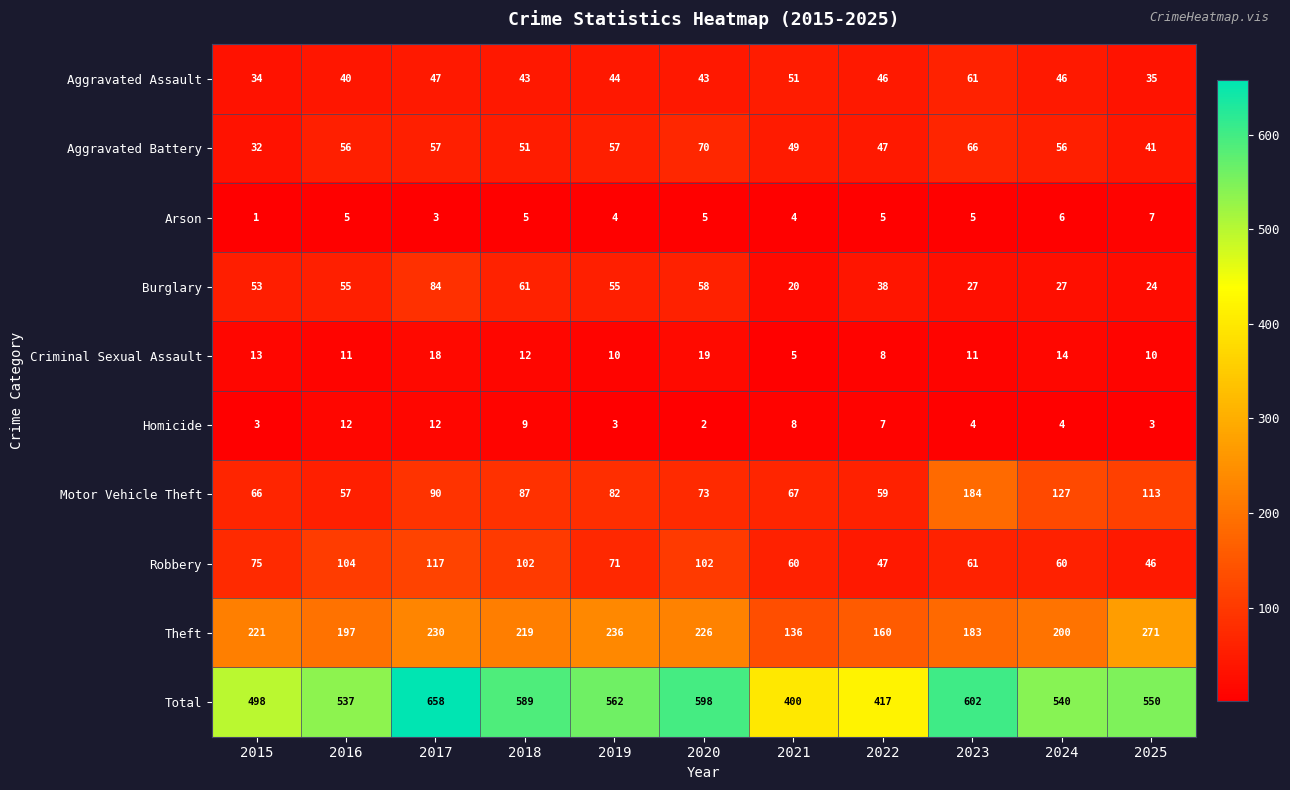

True or false: Arson has a value of 1 at 2015.

True